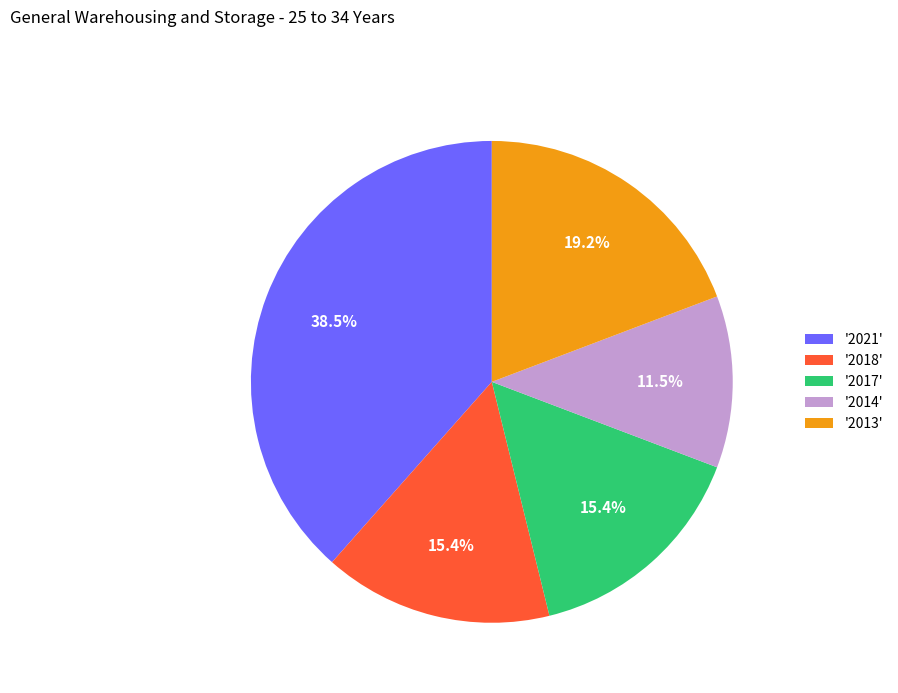

How much of the chart is everything except '2017'?

84.6%